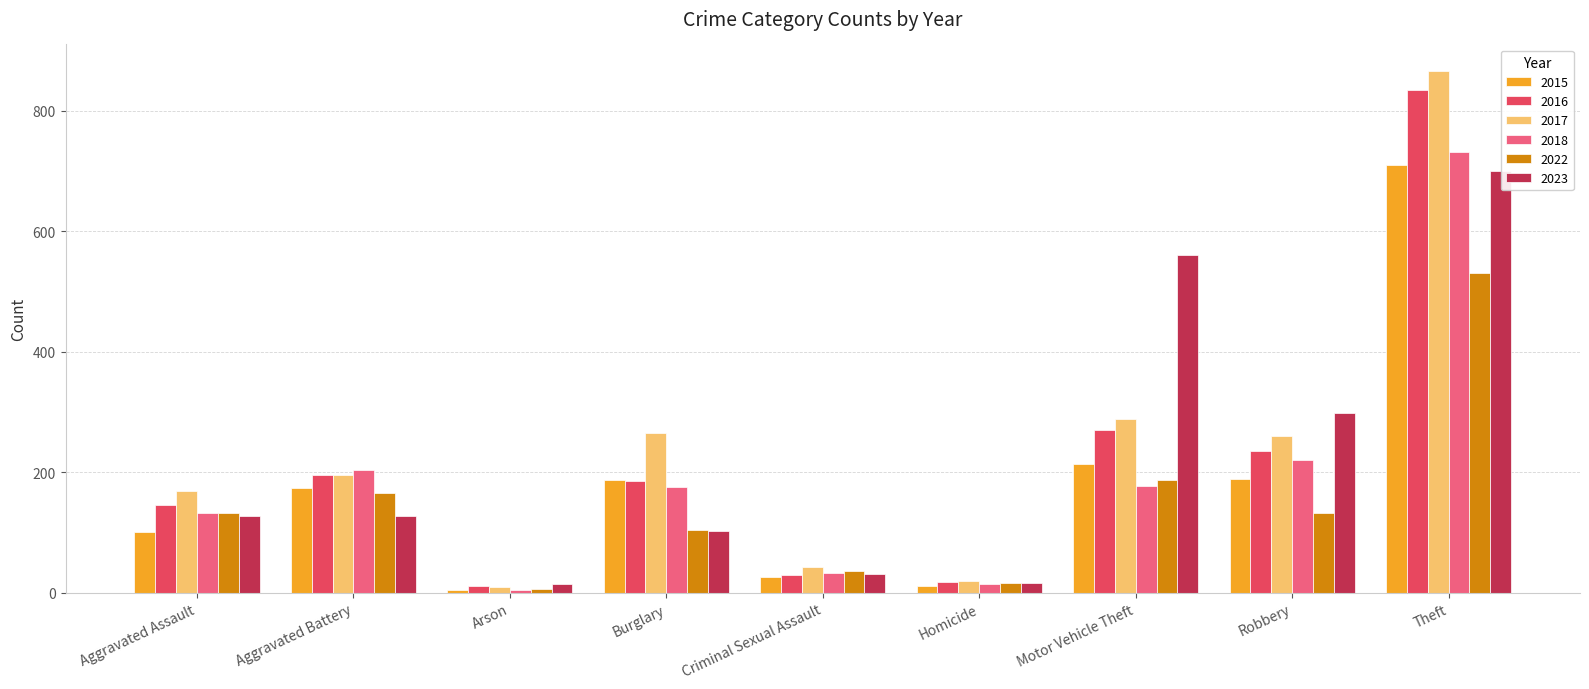

At which category does the chart reach its peak across all series?

Theft